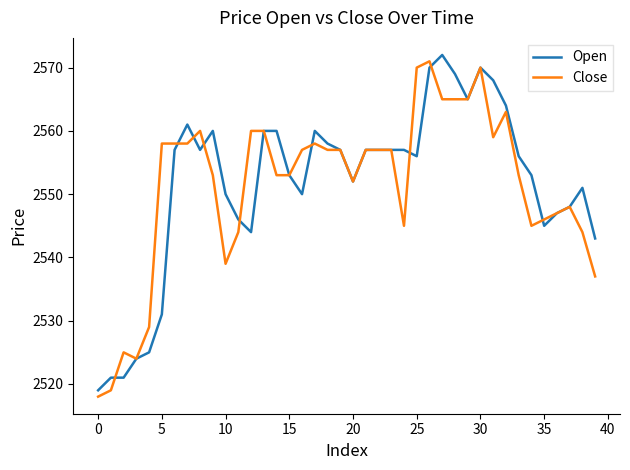

What is the difference between the maximum and minimum values in the Open series?

53